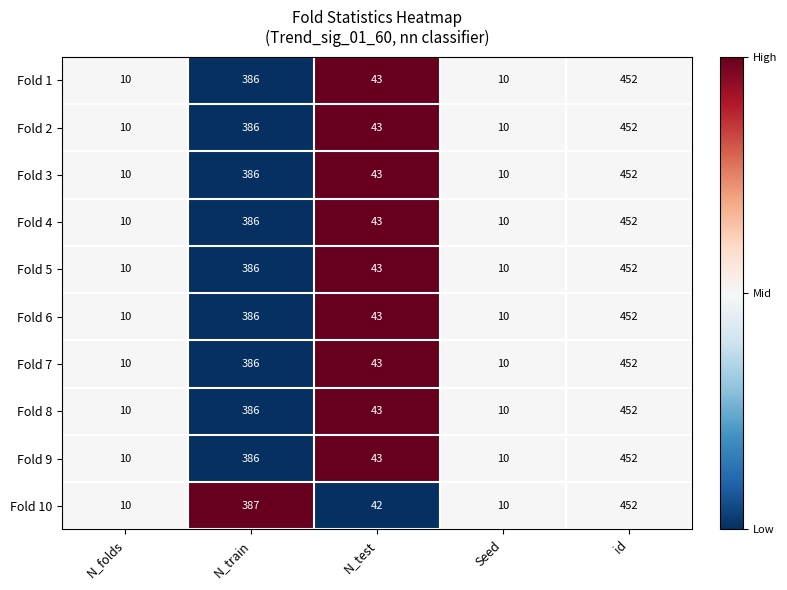

At which category is the sum across all series the highest?

id